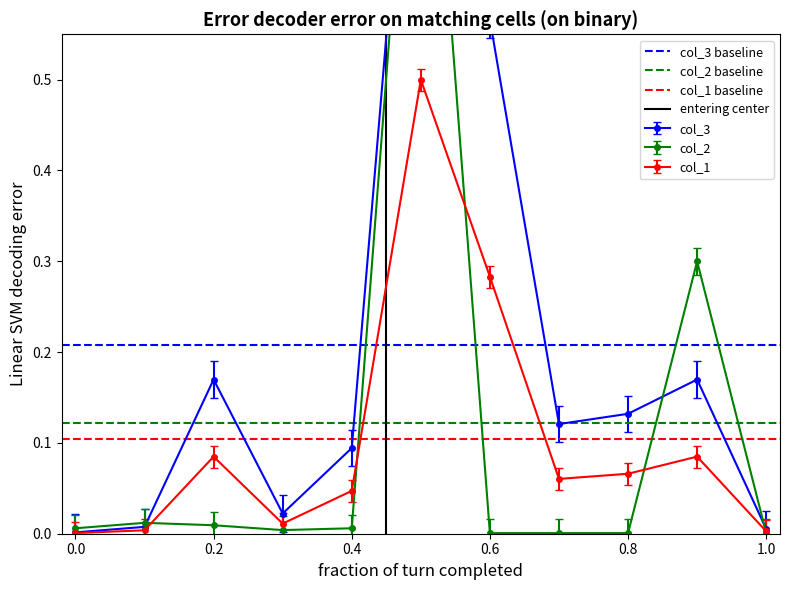

The col_1 series shows 0.0 at 0.8. True or false?

False